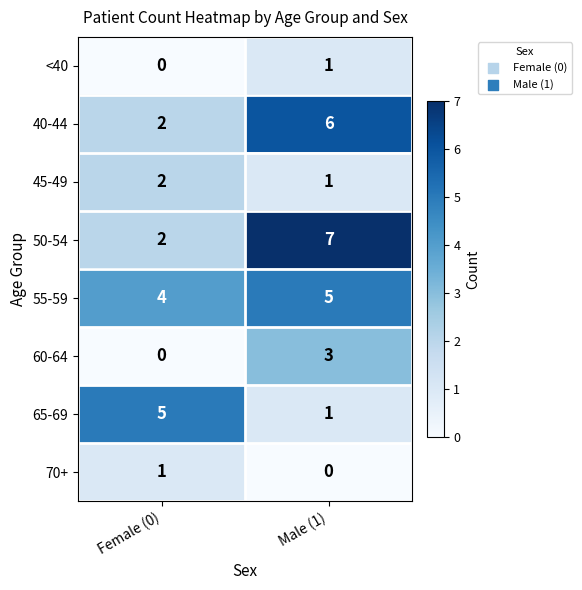

Rank the categories by 40-44 value from highest to lowest.

Male (1), Female (0)